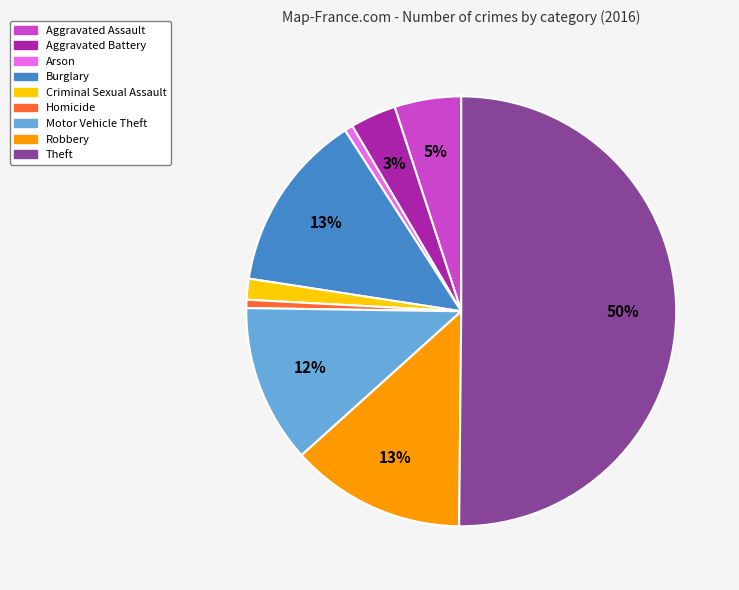

Which category has the biggest portion of the pie?

Theft